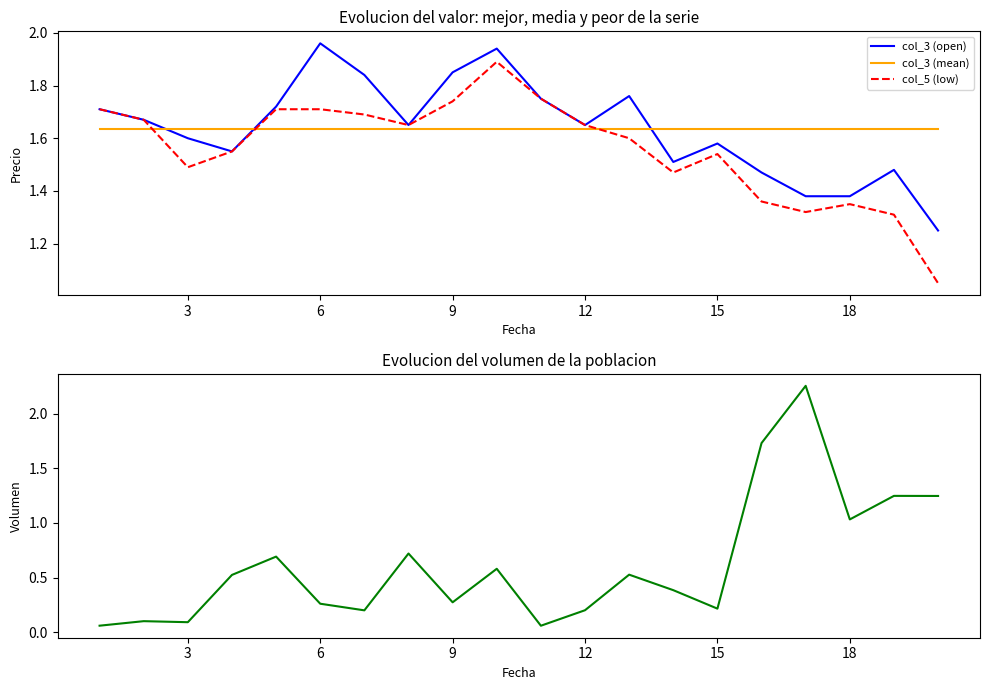

How many distinct data groups are displayed?

4